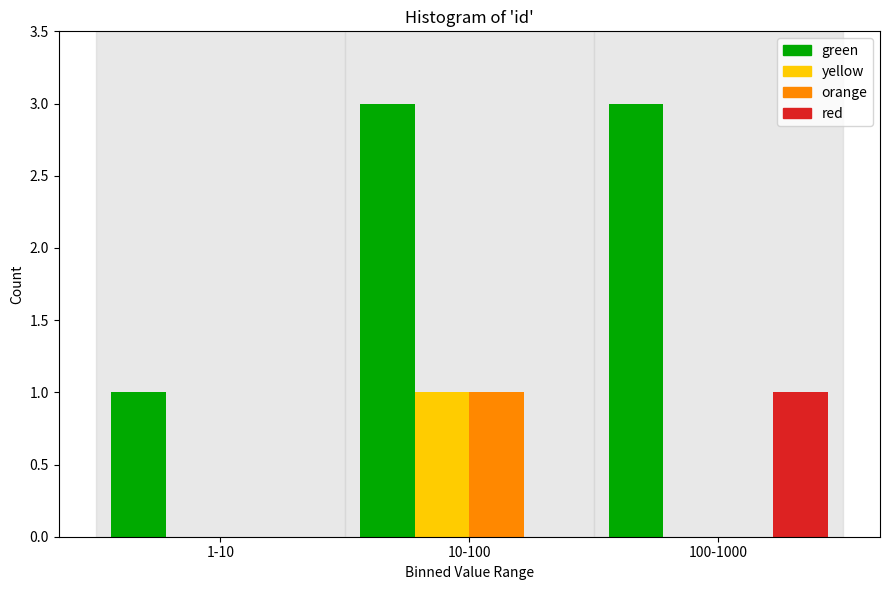

Reading left to right, what are all the values shown in this chart?

green: 1-10=1	10-100=3	100-1000=3
yellow: 1-10=0	10-100=1	100-1000=0
orange: 1-10=0	10-100=1	100-1000=0
red: 1-10=0	10-100=0	100-1000=1